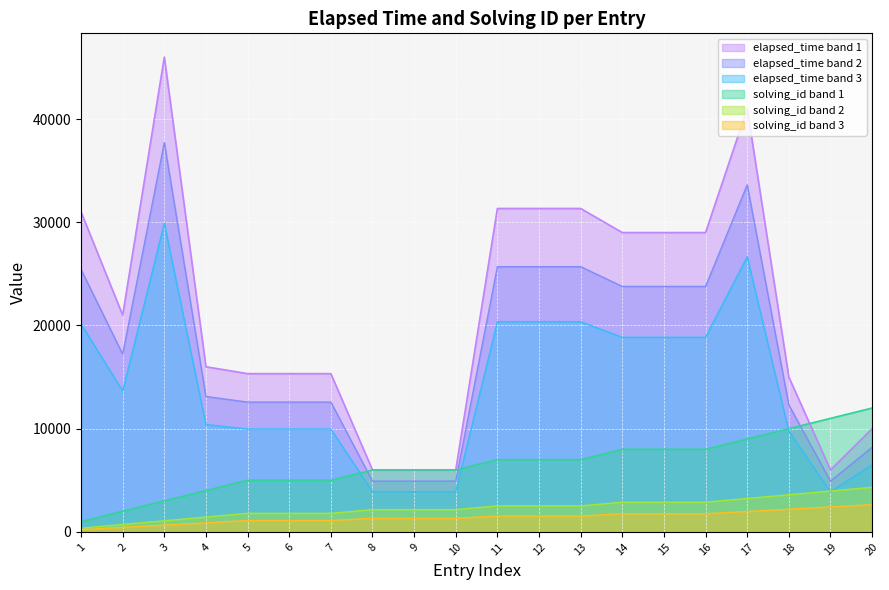

The value of elapsed_time at 10 is 5475.3. True or false?

False